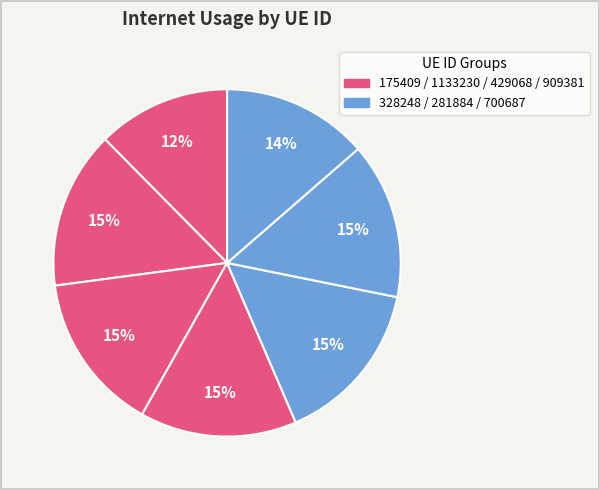

How many slices are in this pie chart?

7